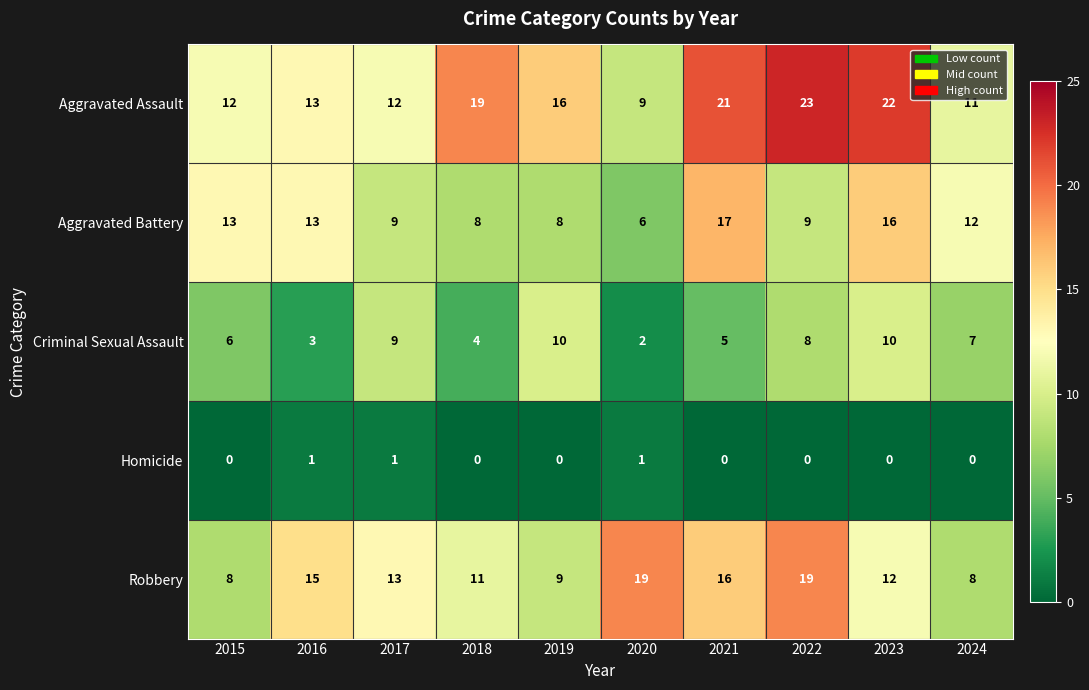

The value of Criminal Sexual Assault at 2019 is 2. True or false?

False